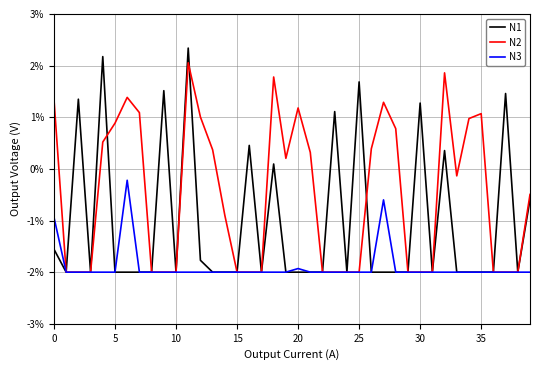

What is the greatest value displayed?

2.3